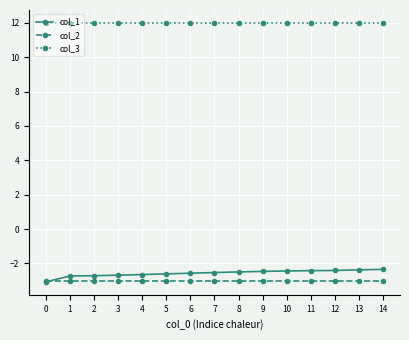

What is the spread (max minus min) of values at 5?

15.0